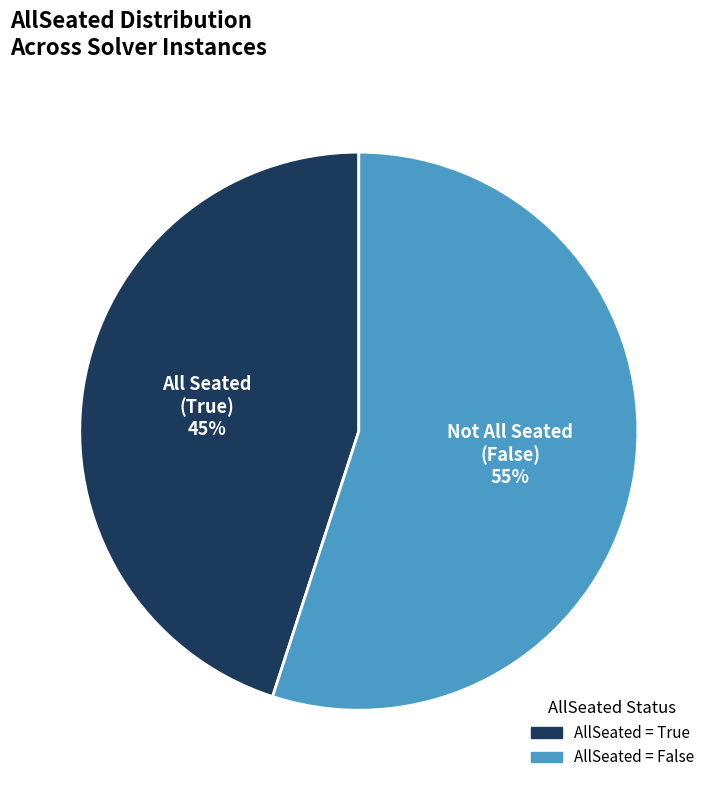

To the nearest percent, what is the difference between the largest and smallest slice percentages?

10%